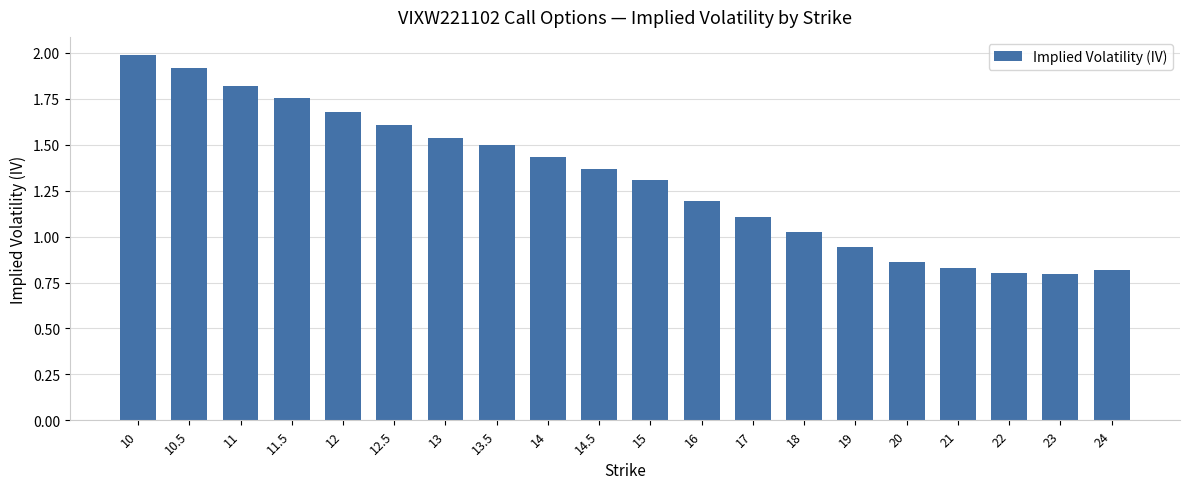

Where does the data first go above 1?

10